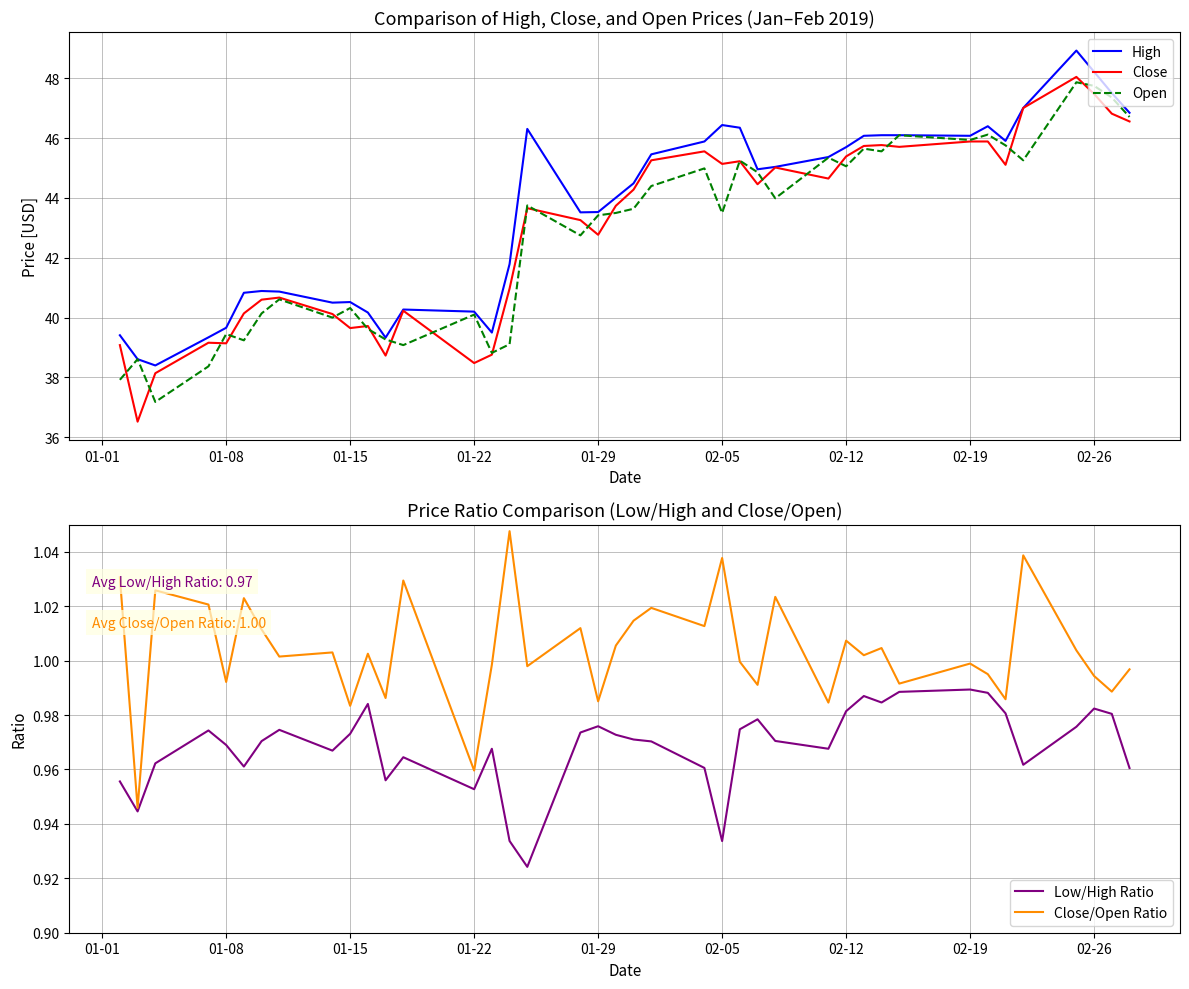

What is the difference between the second highest and minimum values in the Close series?

11.0